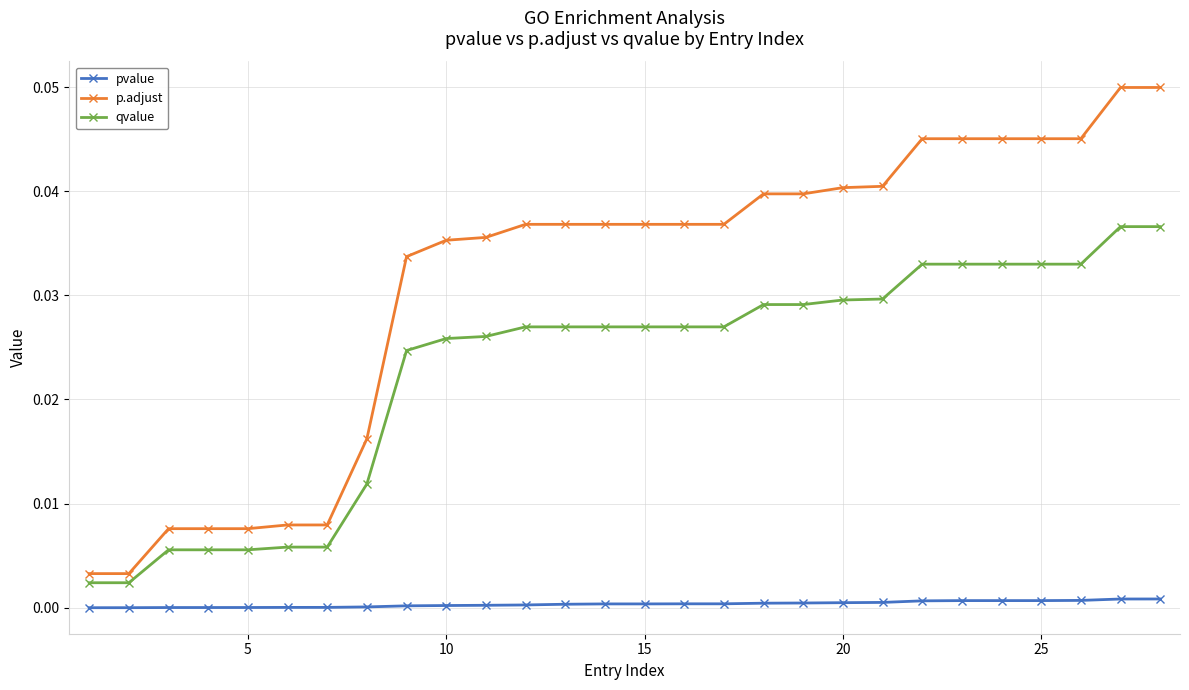

Which series has the largest total across all categories?

p.adjust